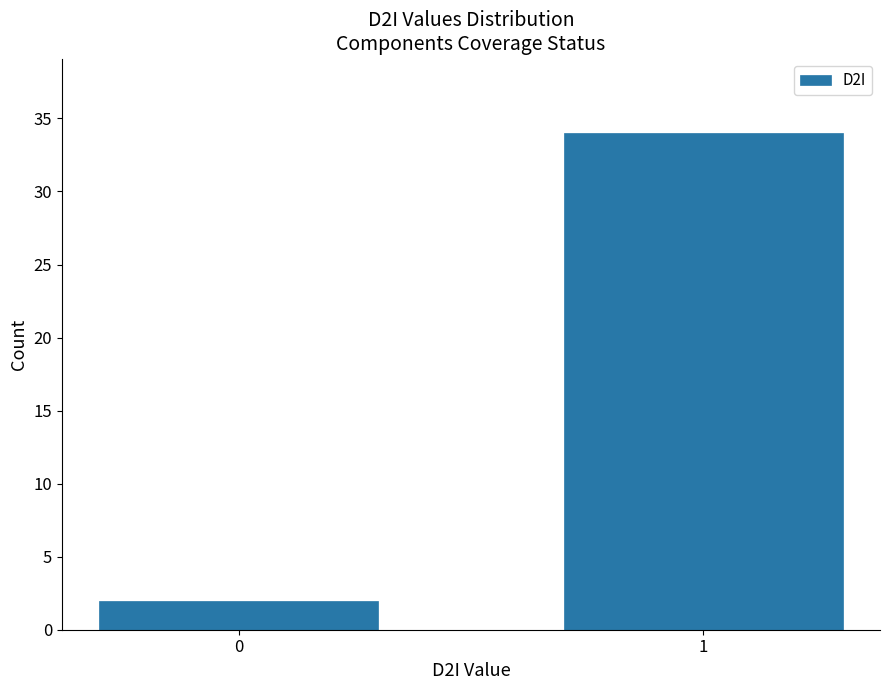

Reading left to right, list all the values displayed in this chart.

2	34